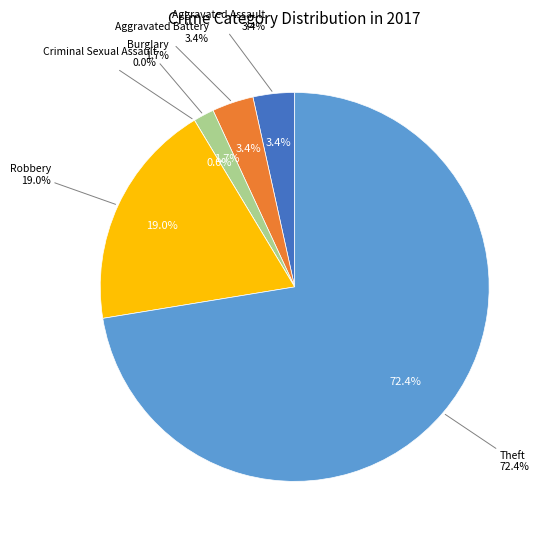

True or false: Aggravated Battery accounts for 3% of the total.

True